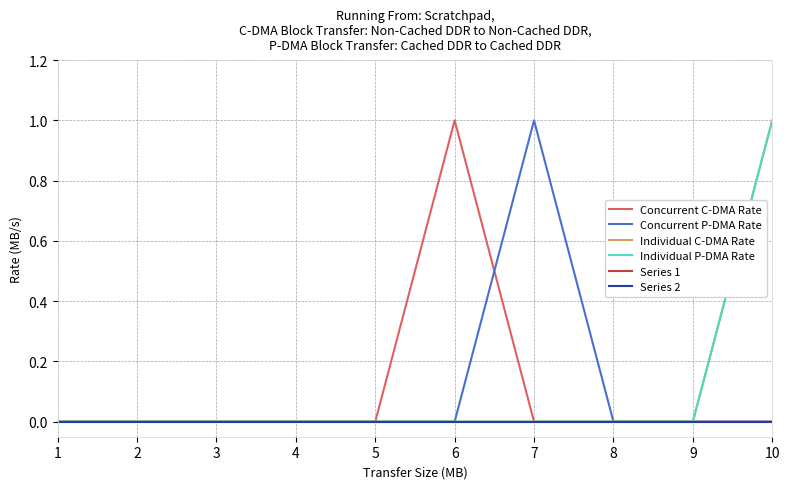

Rank the series at 7 from lowest to highest value.

Concurrent C-DMA Rate, Individual C-DMA Rate, Individual P-DMA Rate, Series 1, Series 2, Concurrent P-DMA Rate